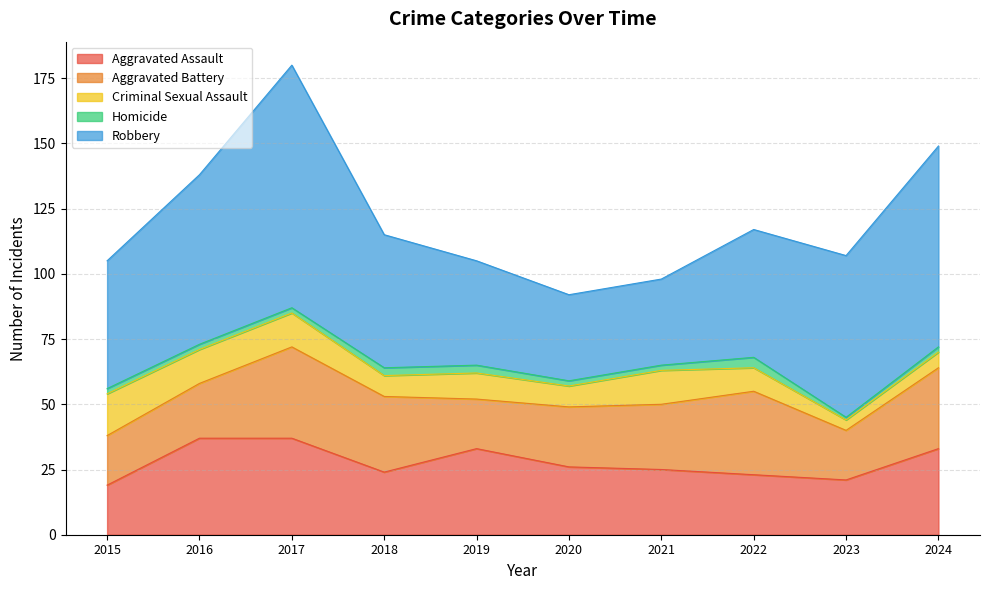

Reading left to right, transcribe all the data shown in this chart.

Aggravated Assault: 2015=19	2016=37	2017=37	2018=24	2019=33	2020=26	2021=25	2022=23	2023=21	2024=33
Aggravated Battery: 2015=19	2016=21	2017=35	2018=29	2019=19	2020=23	2021=25	2022=32	2023=19	2024=31
Criminal Sexual Assault: 2015=16	2016=13	2017=13	2018=8	2019=10	2020=8	2021=13	2022=9	2023=4	2024=6
Homicide: 2015=2	2016=2	2017=2	2018=3	2019=3	2020=2	2021=2	2022=4	2023=1	2024=2
Robbery: 2015=49	2016=65	2017=93	2018=51	2019=40	2020=33	2021=33	2022=49	2023=62	2024=77